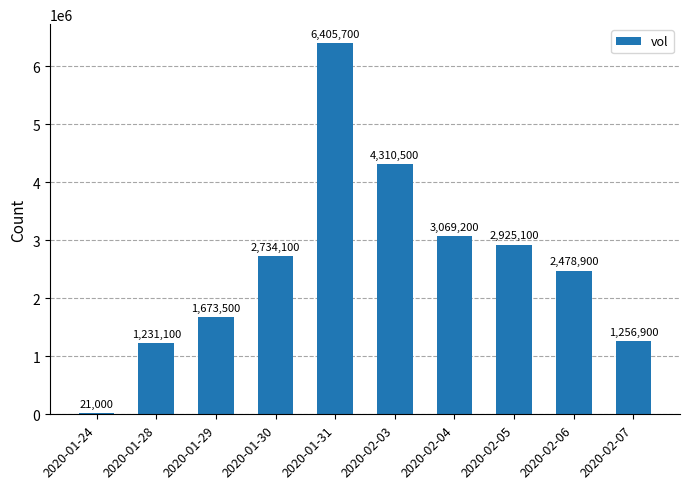

Between 2020-01-31 and 2020-02-05, which is larger?

2020-01-31